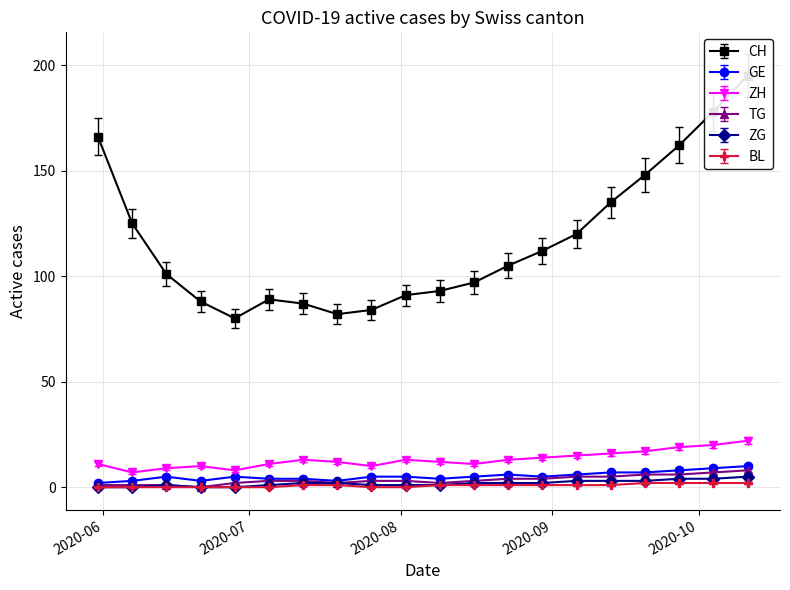

How many times do BL and ZG cross each other?

5